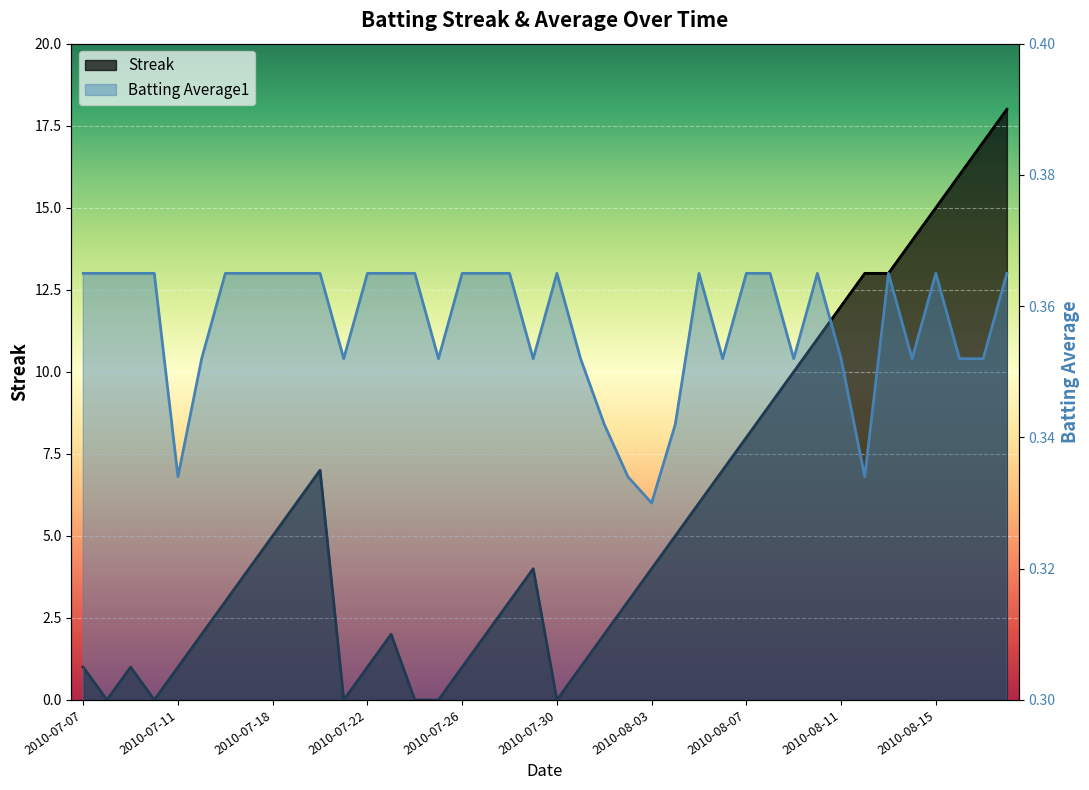

What is the difference between the maximum and minimum values in the Streak series?

18.0